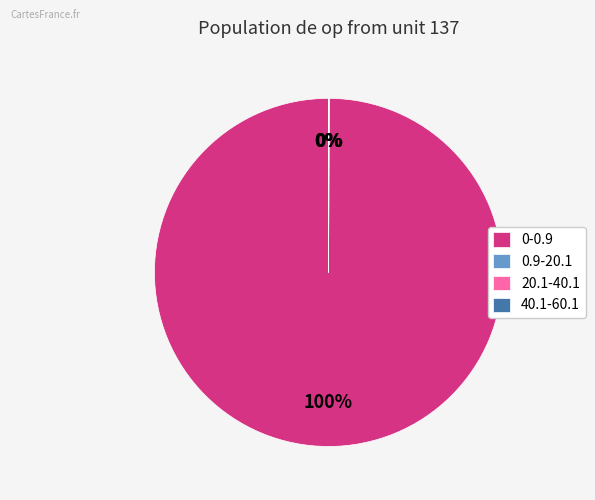

What is the largest slice in the pie chart?

0-0.9